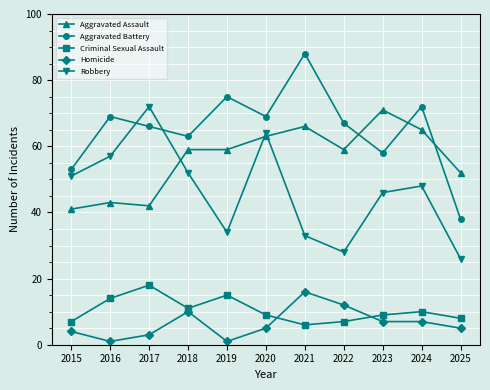

Which series has the widest spread of values?

Aggravated Battery